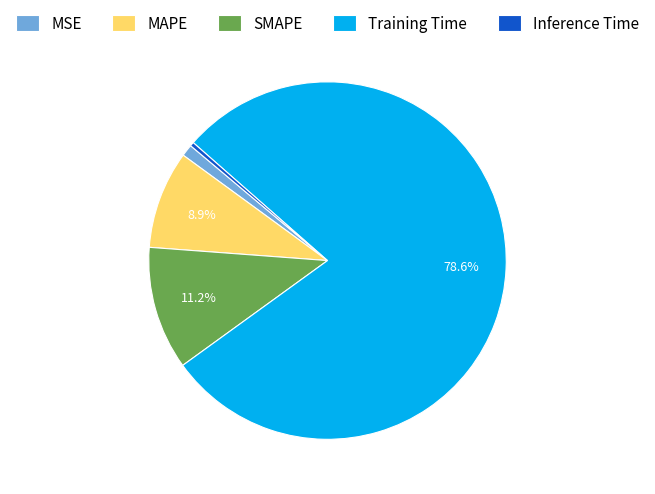

To the nearest percent, what is the difference between the largest and smallest slice percentages?

78%